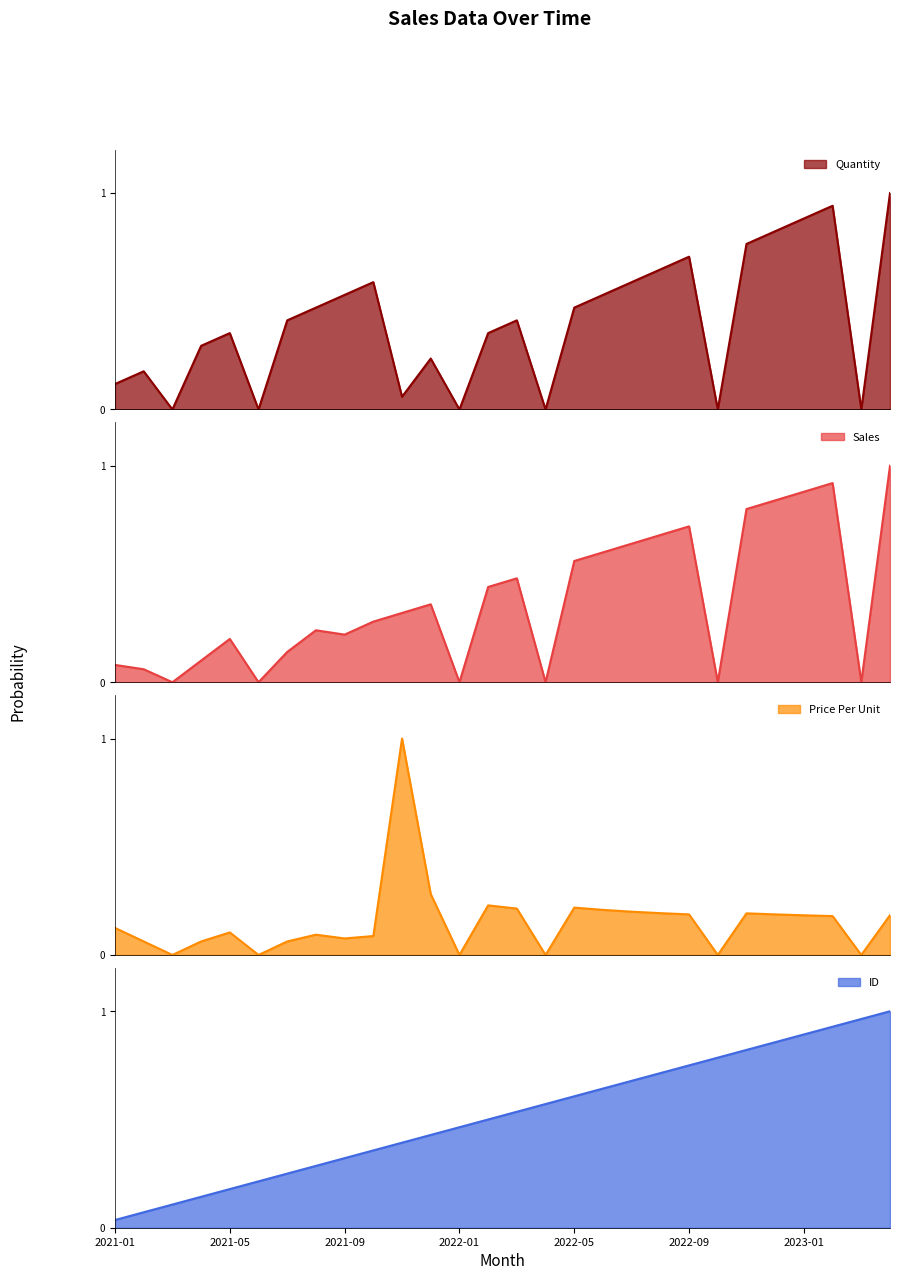

What is the sum of the Sales values at 2021-04 and 2021-06?

0.1